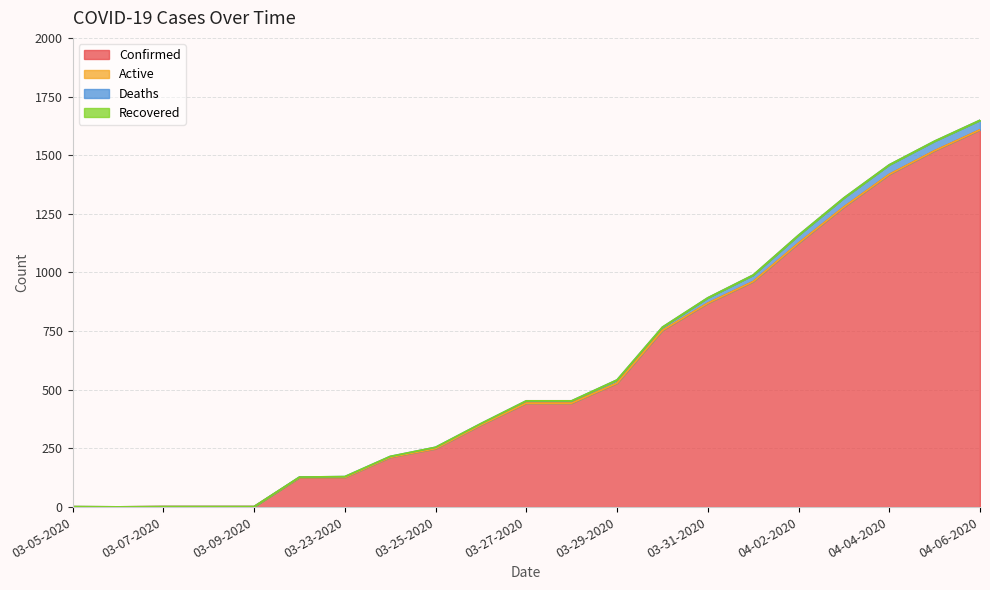

What is the label of the 16th point from the left?

04-01-2020